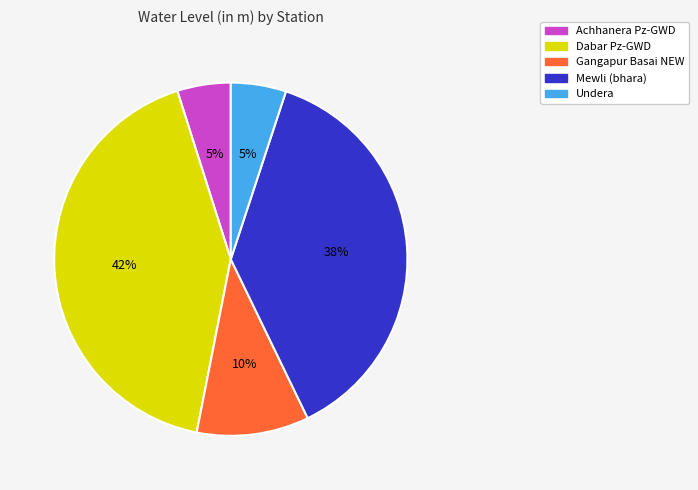

Count the number of slices in the pie.

5